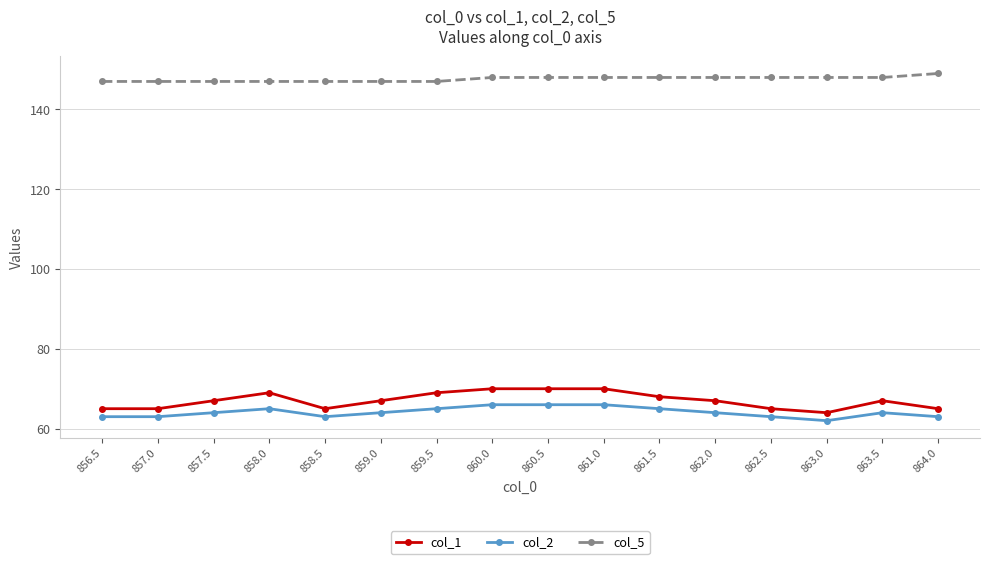

At how many categories does at least one series exceed 101?

16